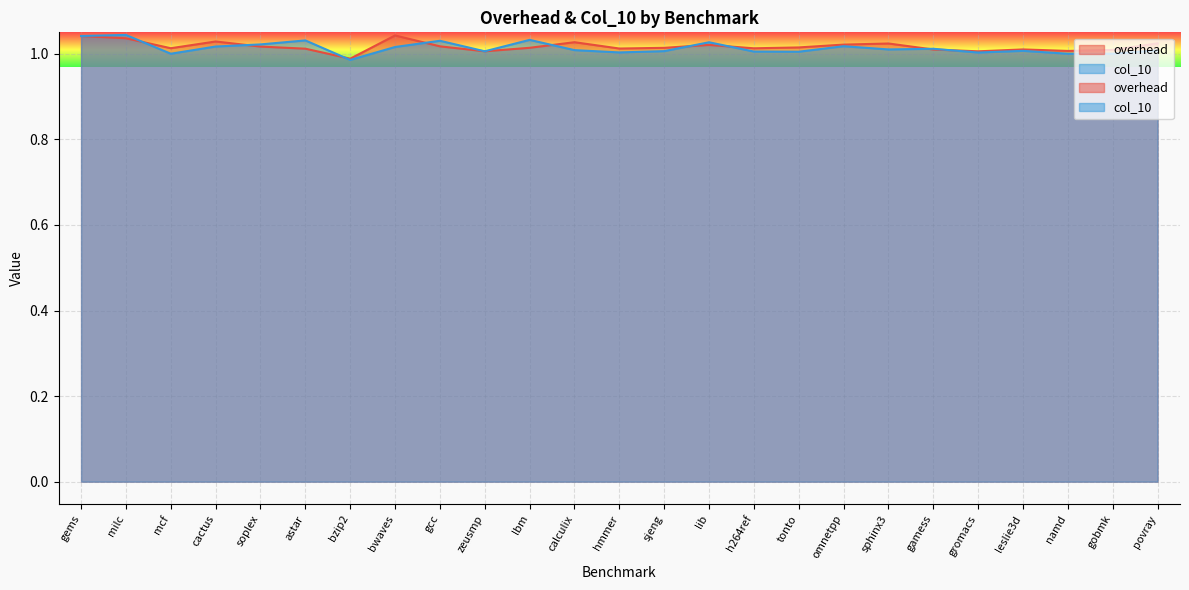

After their last crossing, which series has the higher values: col_10 or overhead?

overhead